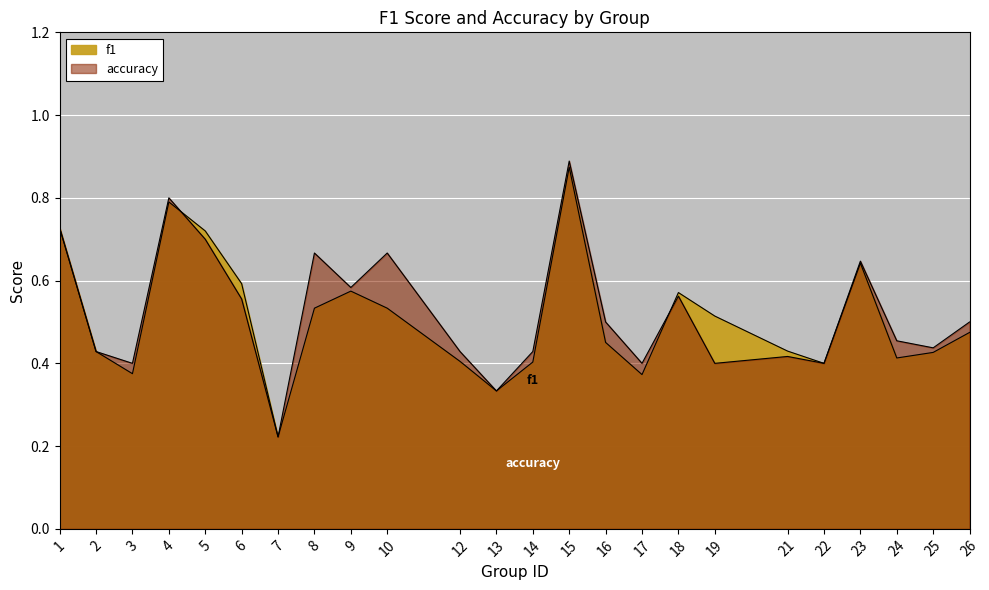

List the series in order of their overall mean, highest first.

accuracy, f1